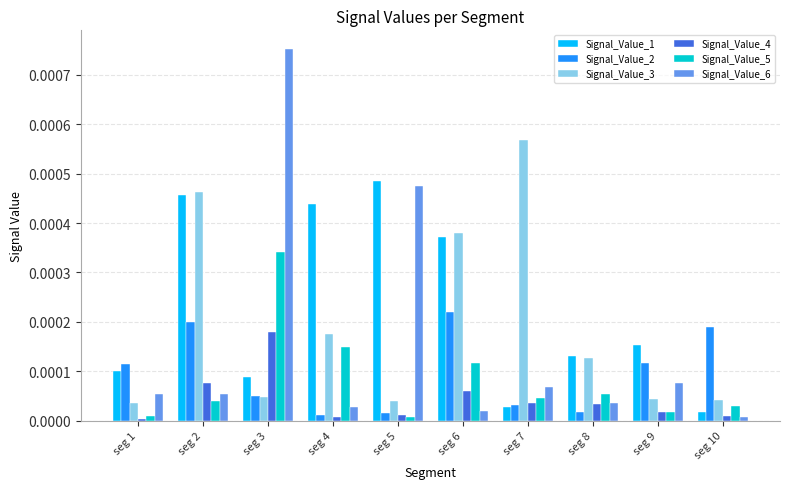

What are all the series names shown in the legend?

Signal_Value_1, Signal_Value_2, Signal_Value_3, Signal_Value_4, Signal_Value_5, Signal_Value_6